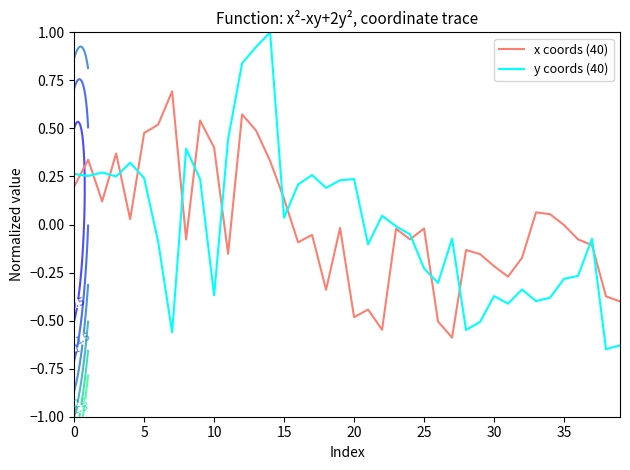

At which category does the chart reach its minimum across all series?

38